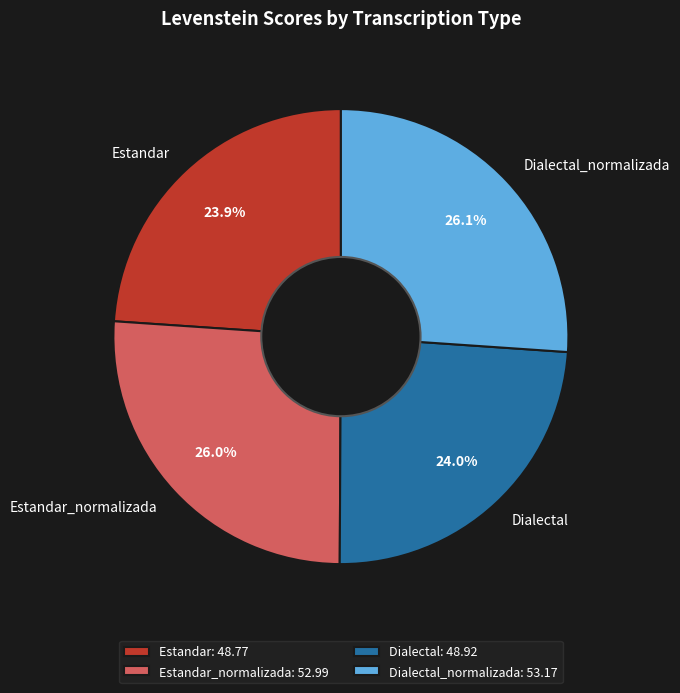

To the nearest percent, what portion does Dialectal represent?

24%